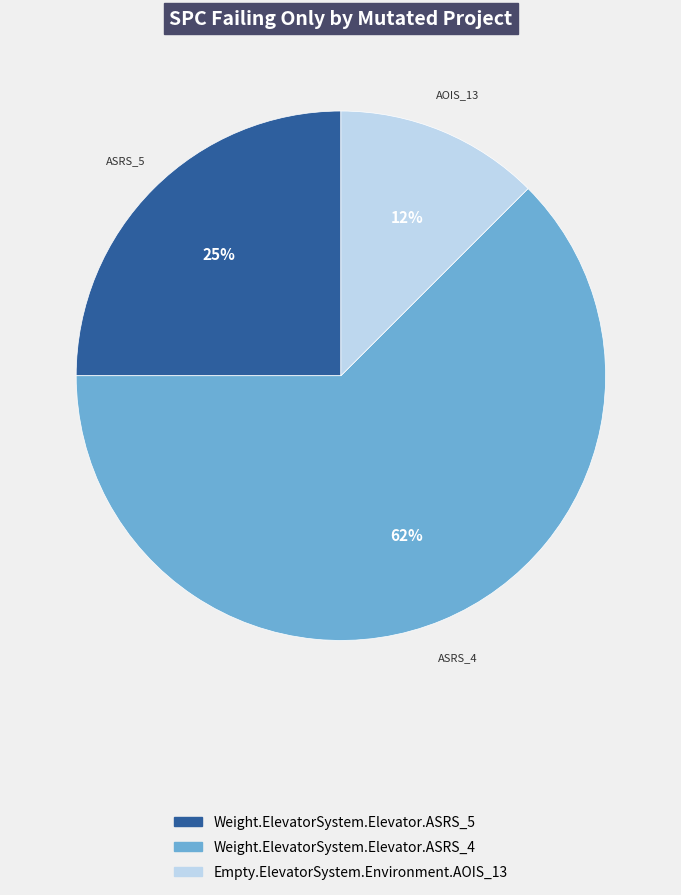

What percentage is the Weight.ElevatorSystem.Elevator.ASRS_5 slice, to the nearest percent?

25%